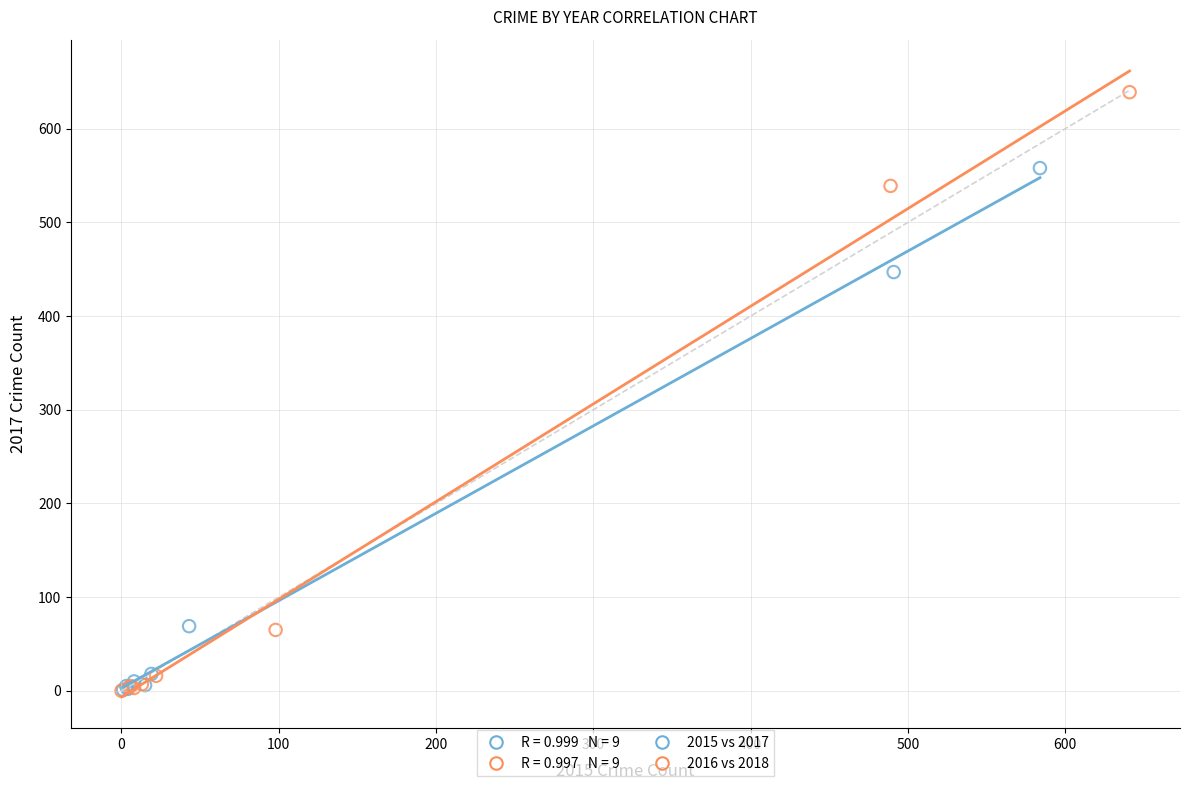

Which series has the largest Y range (max minus min)?

2016 vs 2018